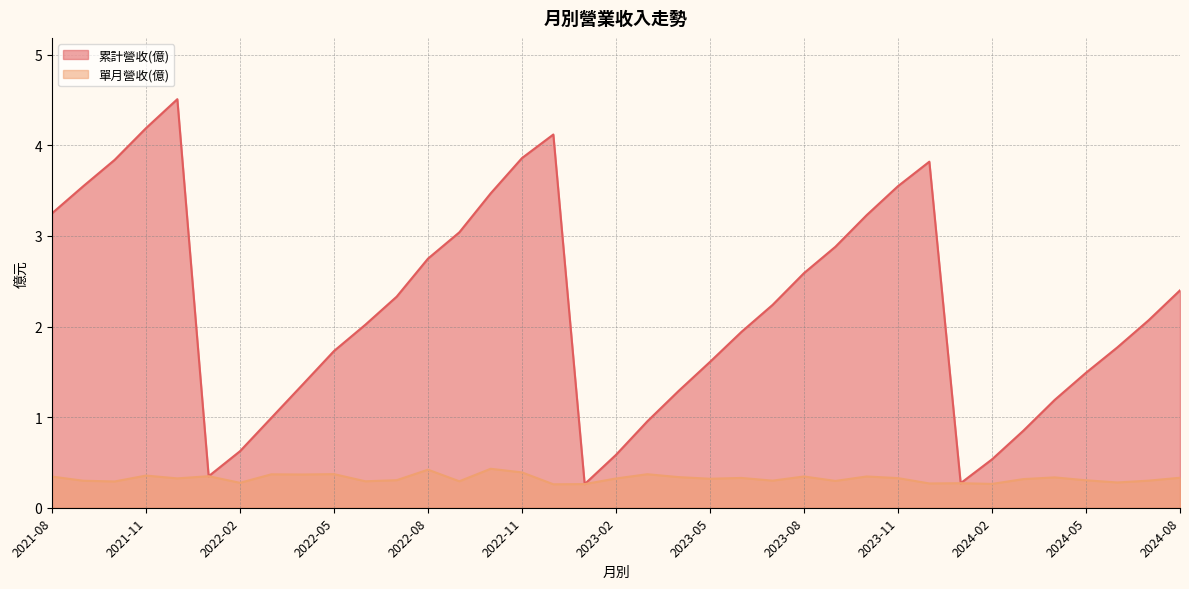

Rank the series by their maximum value, from highest to lowest.

累計營收(億), 單月營收(億)